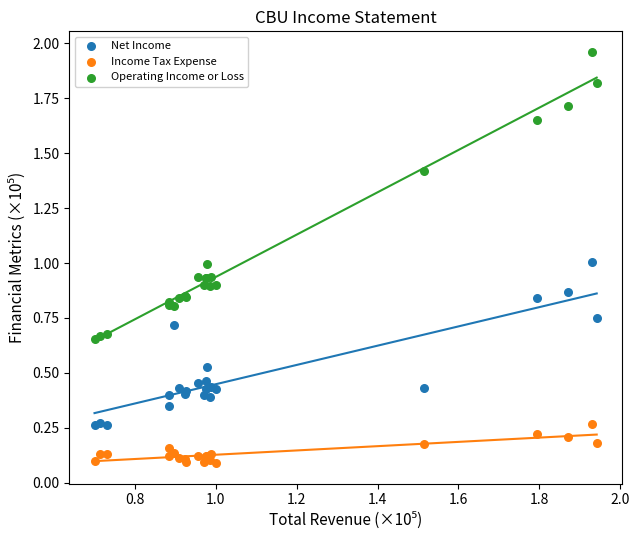

Which series has the largest Y range (max minus min)?

Operating Income or Loss